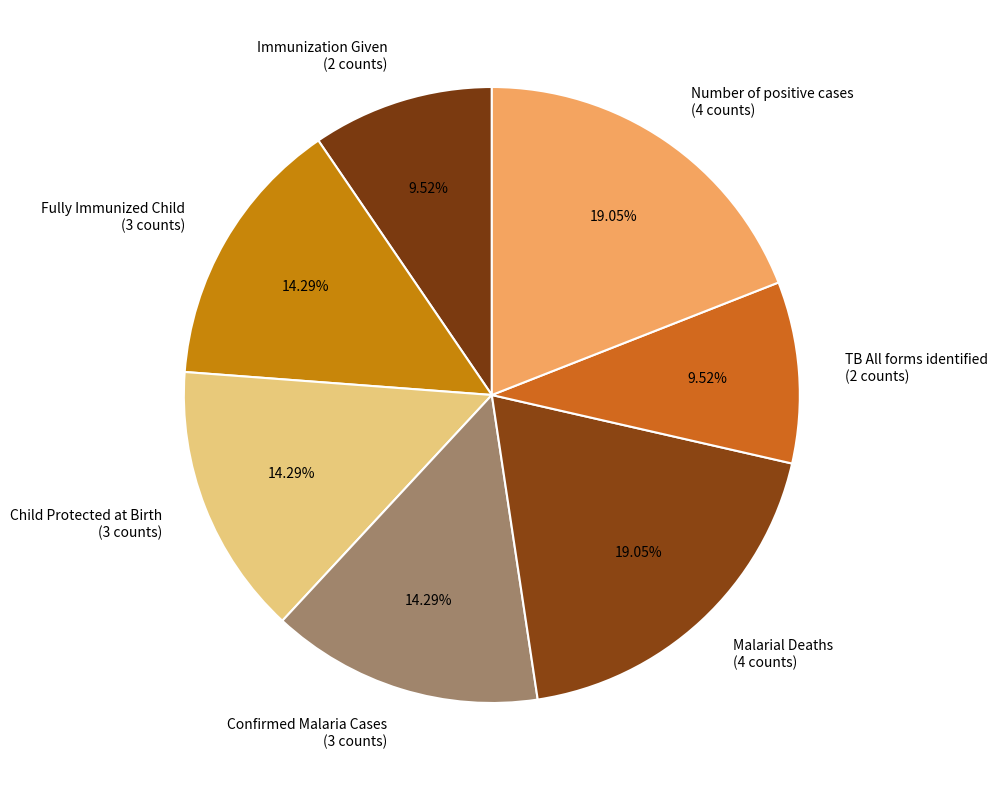

To the nearest percent, what percentage of the pie is Number of positive cases?

19%